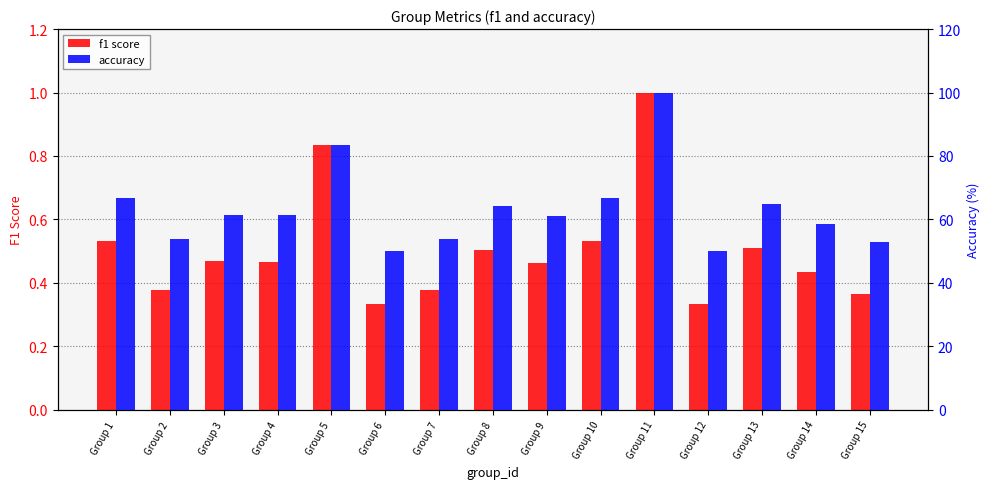

List the series in order of their overall mean, lowest first.

f1, accuracy